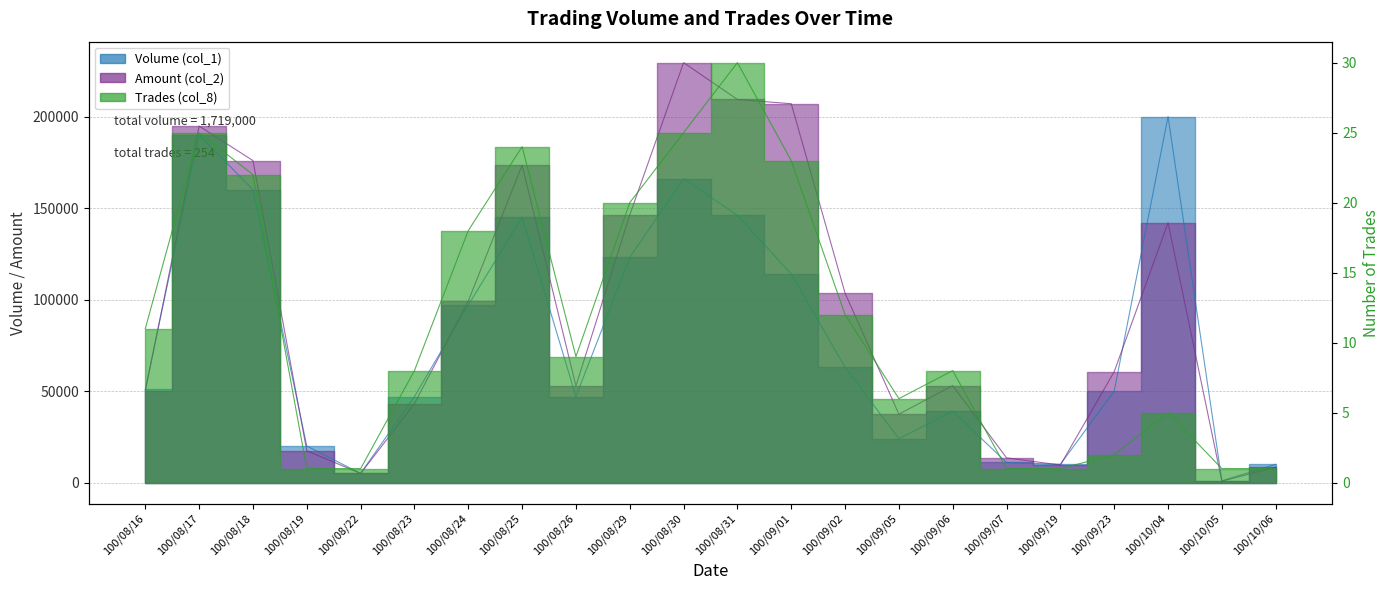

At how many categories does at least one series exceed 210479?

1